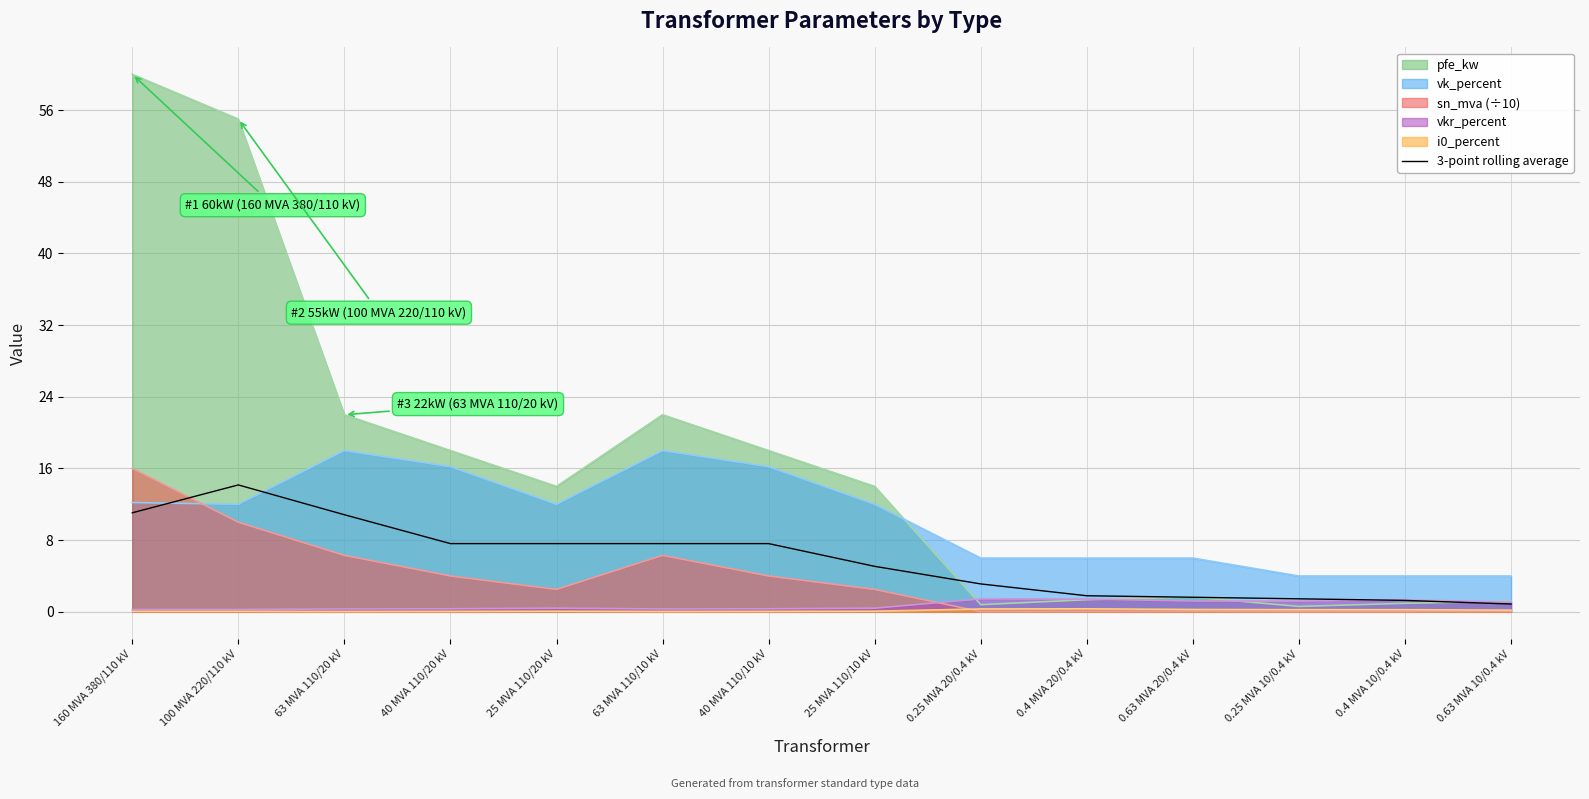

Which series has the largest range (max minus min)?

pfe_kw